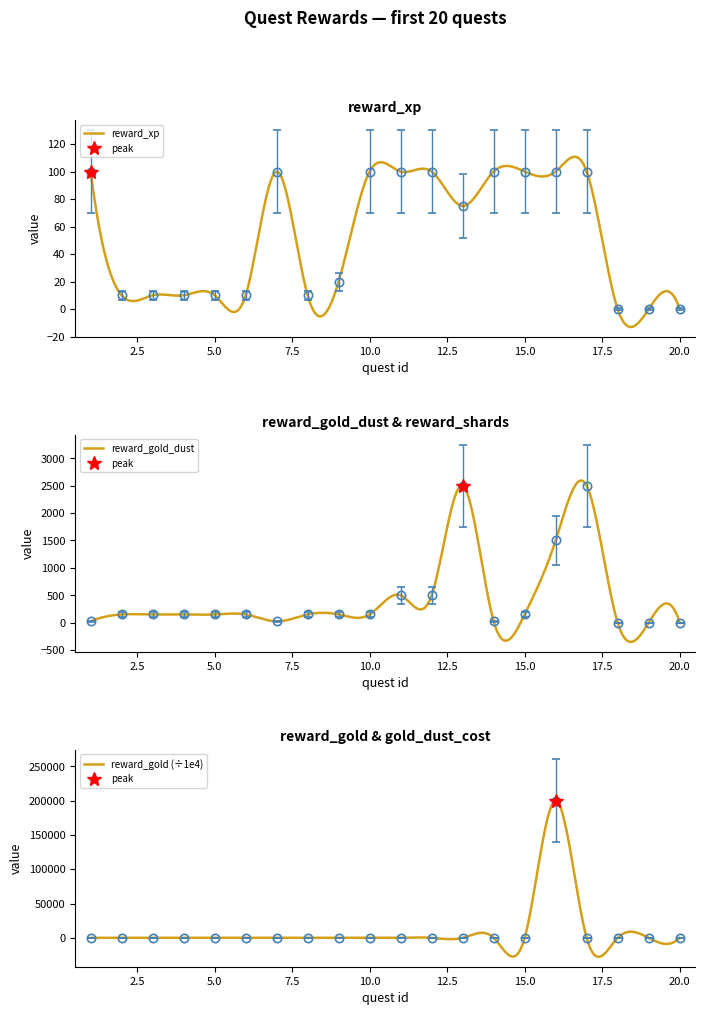

Reading left to right, transcribe all the data shown in this chart.

reward_xp: 1=100.0	2=10.0	3=10.0	4=10.0	5=10.0	6=10.0	7=100.0	8=10.0	9=20.0	10=100.0	11=100.0	12=100.0	13=75.0	14=100.0	15=100.0	16=100.0	17=100.0	18=0.0	19=0.0	20=0.0
reward_gold: 1=0.0	2=0.0	3=0.0	4=0.0	5=0.0	6=0.0	7=0.0	8=0.0	9=0.0	10=0.0	11=0.5	12=0.5	13=1.0	14=0.0	15=0.0	16=200000.0	17=1.0	18=0.0	19=0.0	20=0.0
reward_gold_dust: 1=25.0	2=150.0	3=150.0	4=150.0	5=150.0	6=150.0	7=25.0	8=150.0	9=150.0	10=150.0	11=500.0	12=500.0	13=2500.0	14=25.0	15=150.0	16=1500.0	17=2500.0	18=0.0	19=0.0	20=0.0